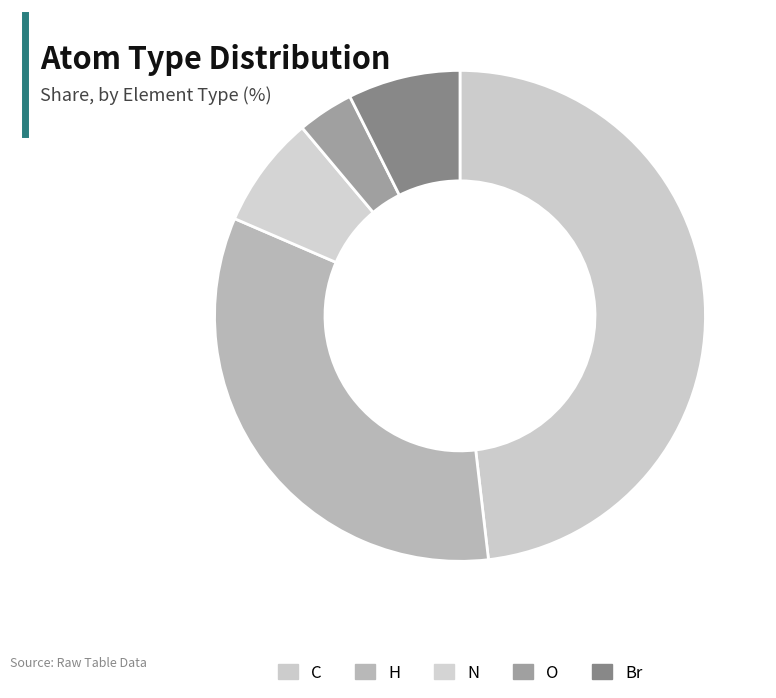

Do Br and O together represent more than half of the pie?

No